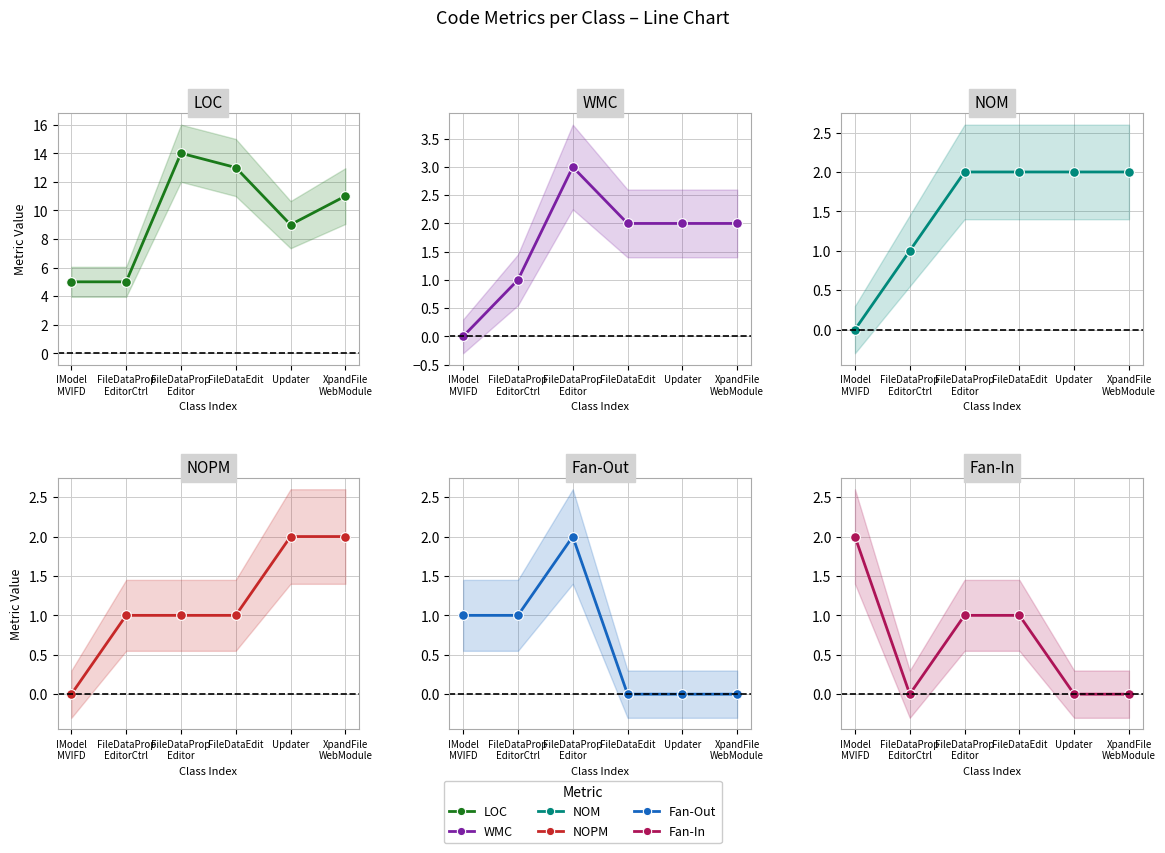

Is the value of WMC at XpandFile
WebModule greater than the value of LOC at FileDataProp
Editor?

No